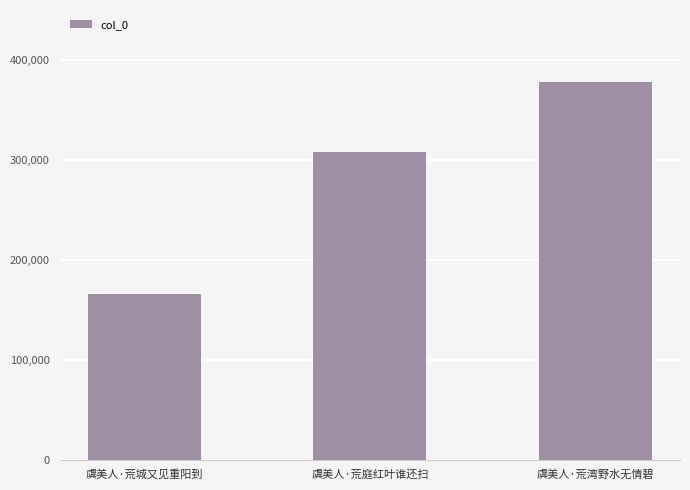

The chart shows a value of 378175 at 虞美人·荒湾野水无情碧. True or false?

True